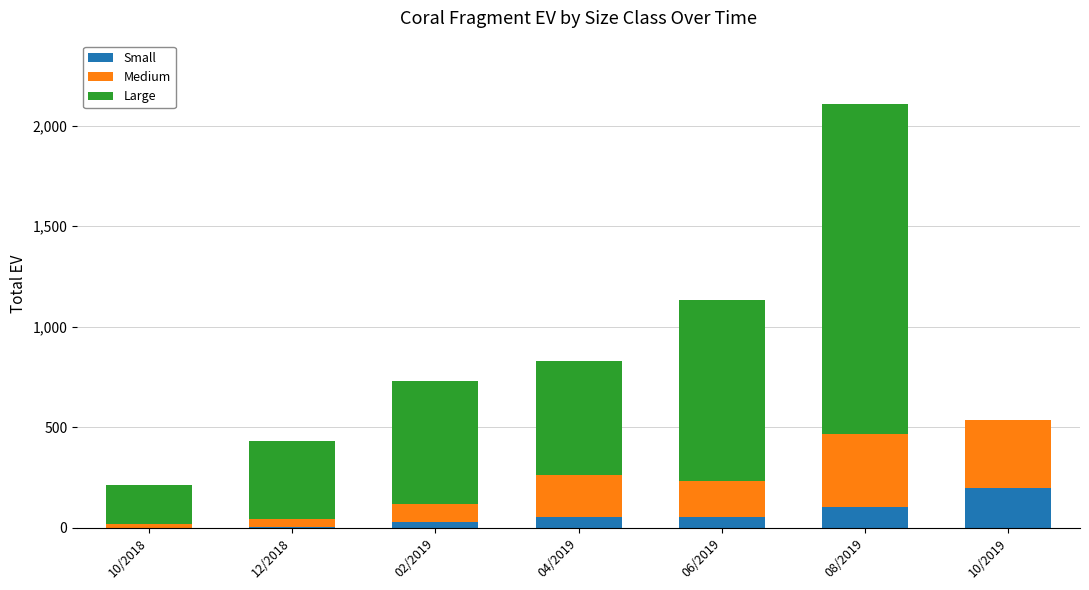

Are the bars grouped side by side (vs. stacked)?

No